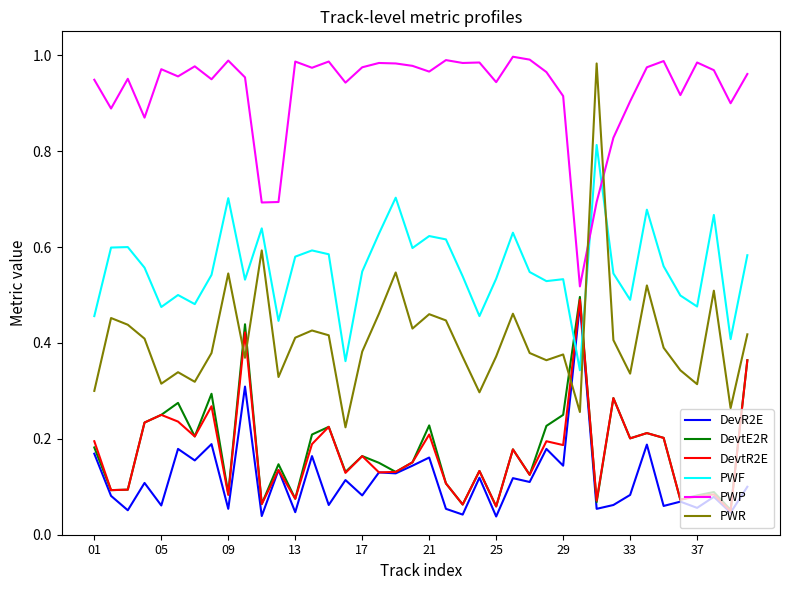

True or false: DevtE2R and PWR intersect in this chart.

True